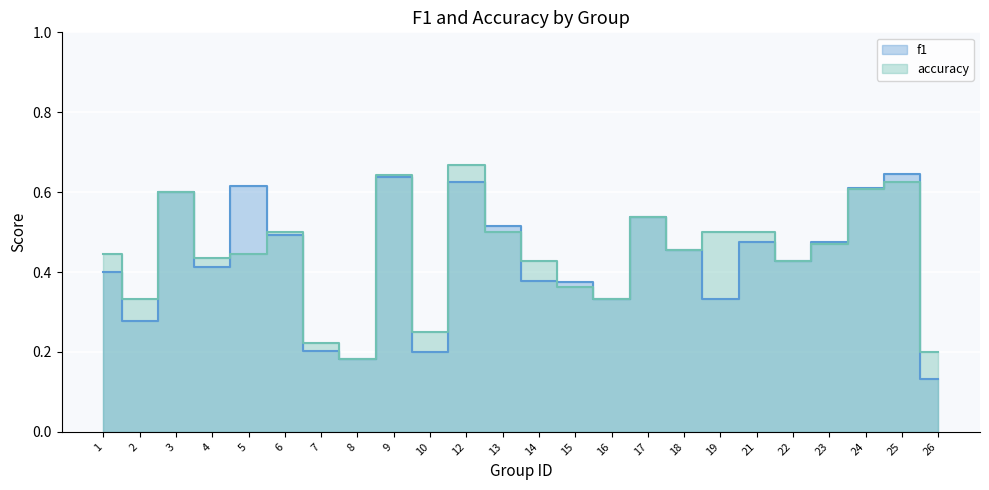

In f1, how many points are lower than both neighbors (excluding endpoints)?

7